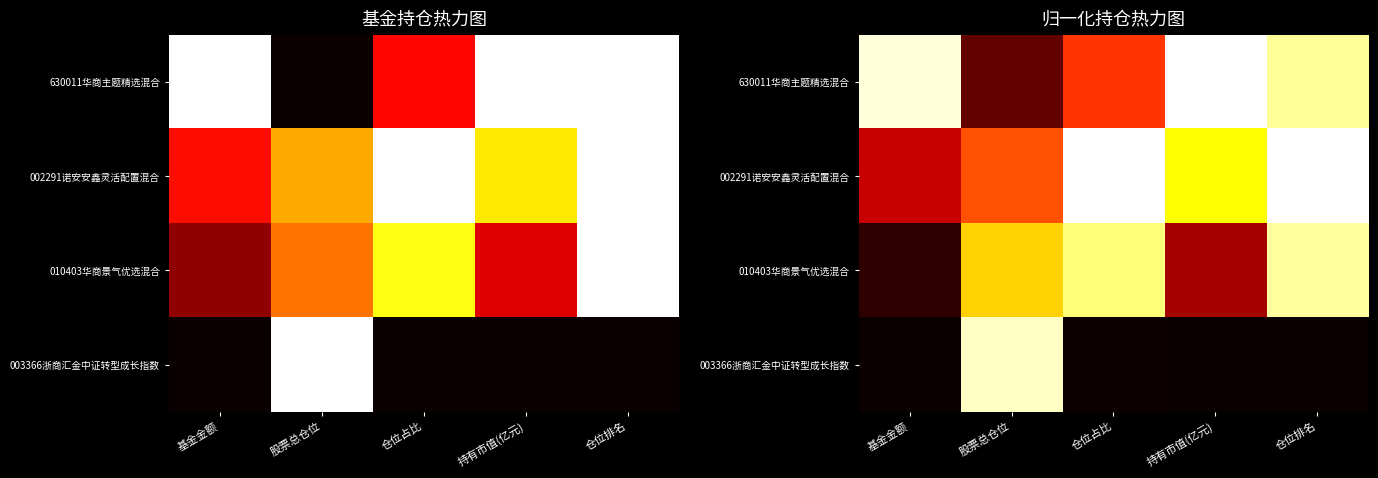

The value of 003366浙商汇金中证转型成长指数 at 基金金额 is 0.0. True or false?

True